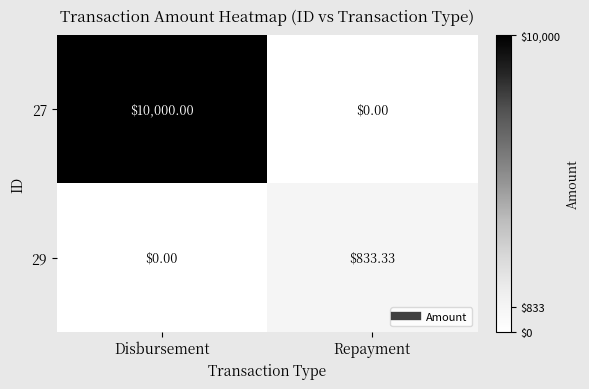

Which label corresponds to the largest value in the chart?

Disbursement